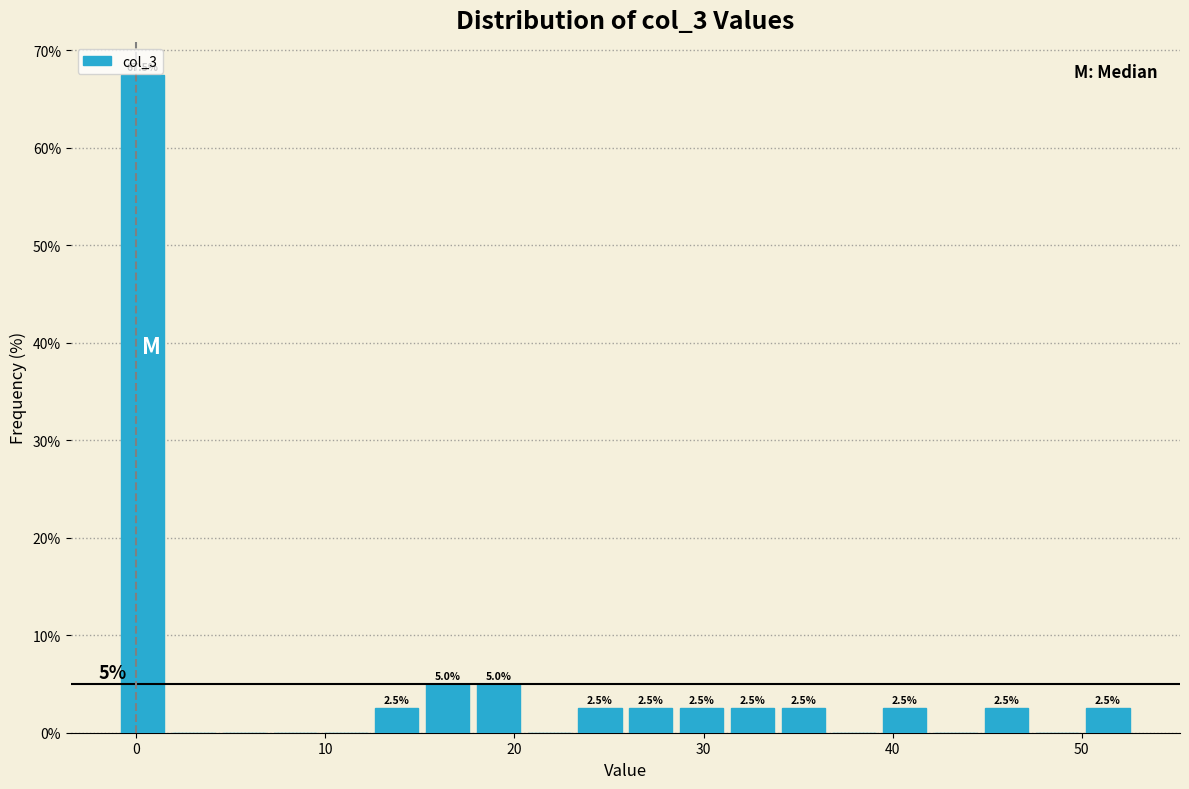

Around what value on the x-axis is the tallest bar? Give the approximate position of its centre, as read against the axis.

0